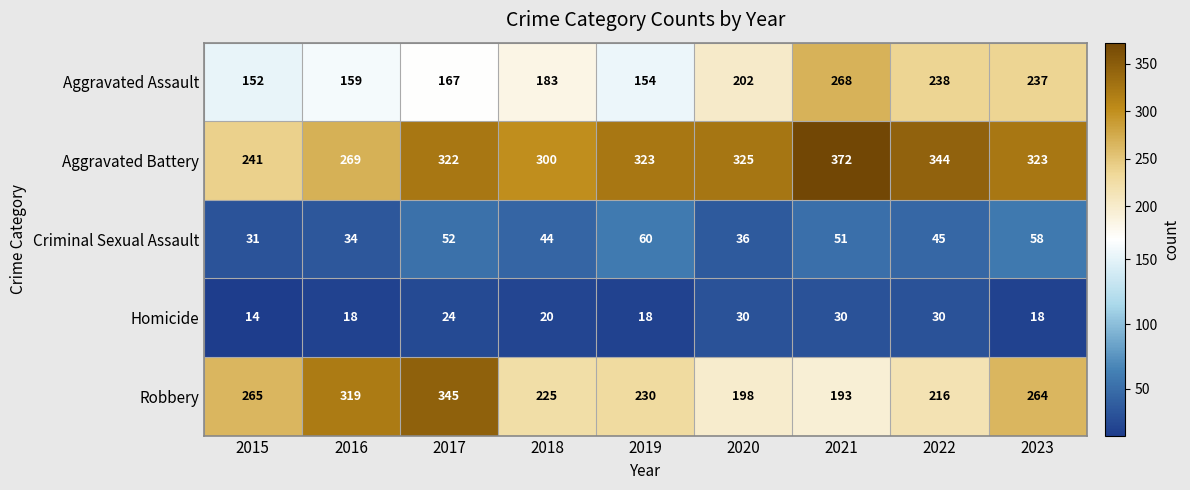

How many data points in Aggravated Assault are less than 183?

4